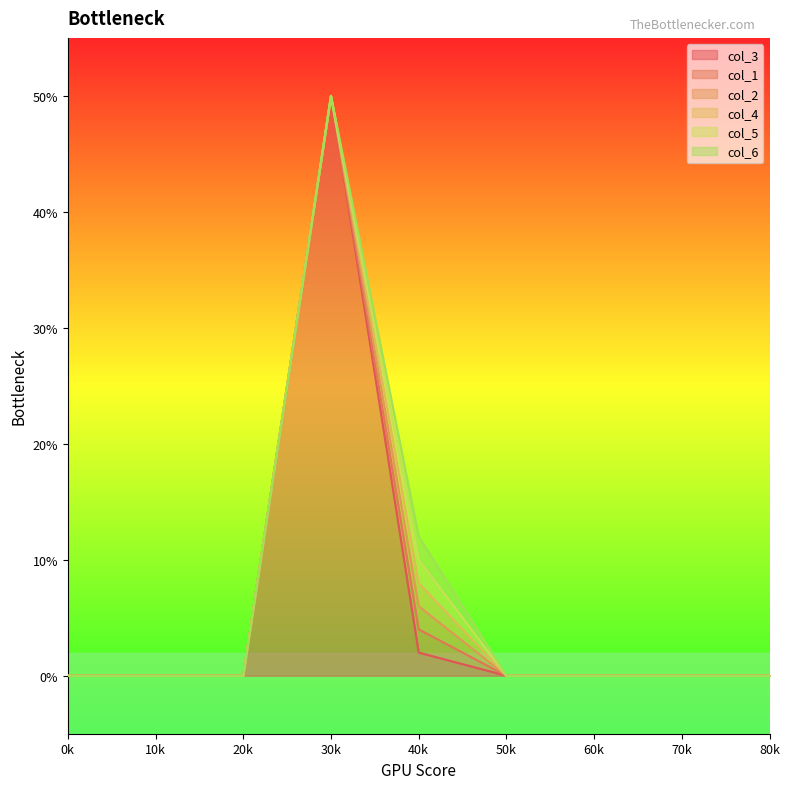

Between 0 and 0, which series saw the biggest shift?

col_3